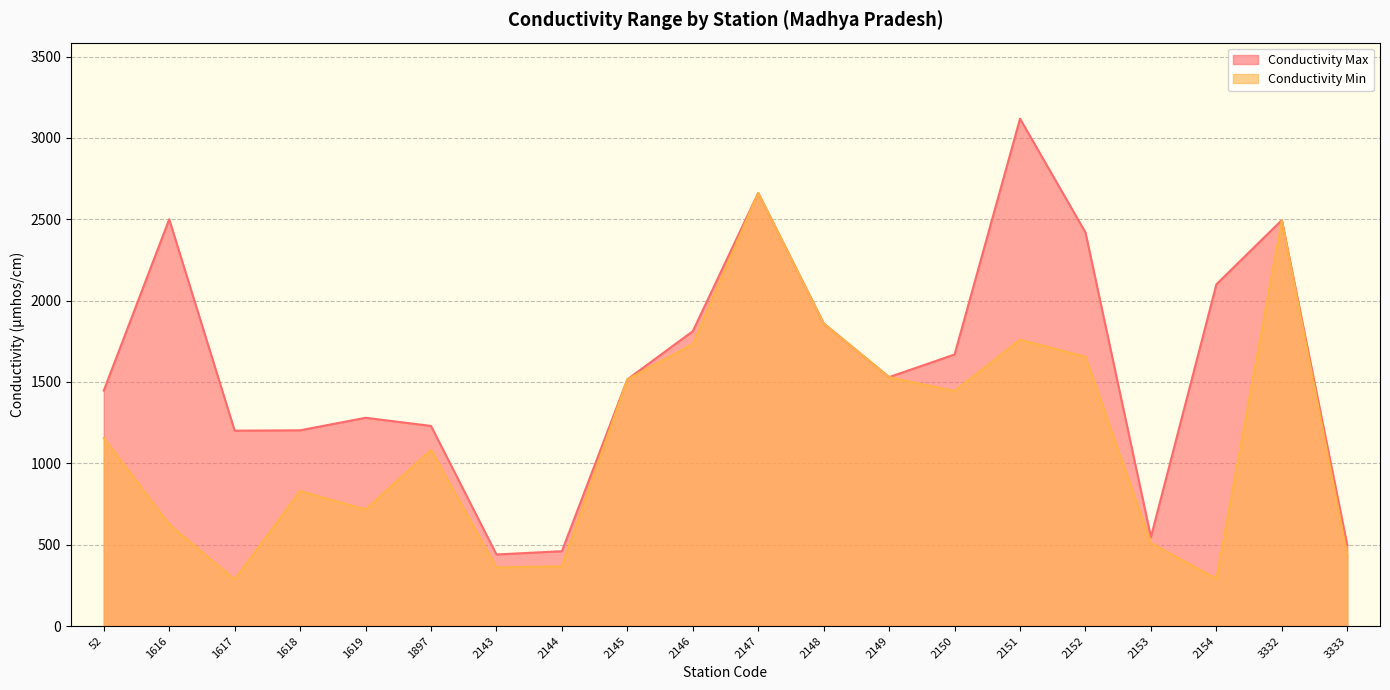

At which category does the chart reach its peak across all series?

2151